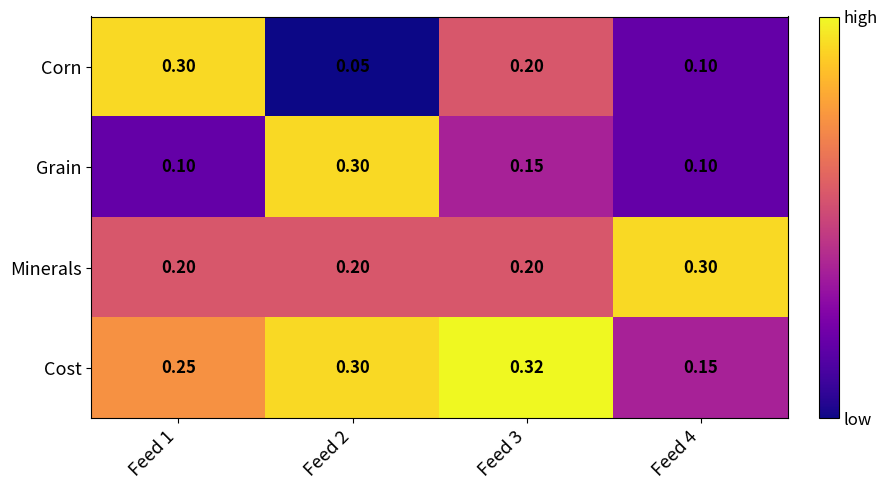

Which series has the largest range (max minus min)?

Corn